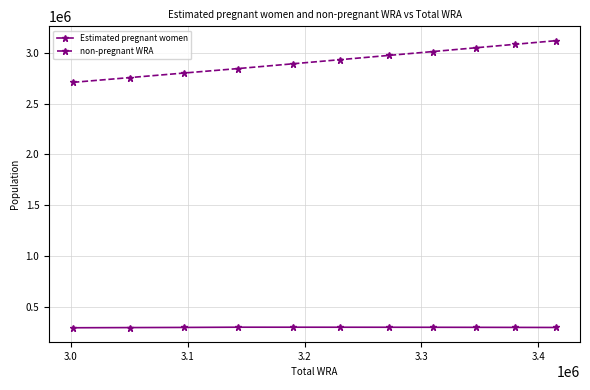

List the series in order of their overall mean, highest first.

non-pregnant WRA, Estimated pregnant women